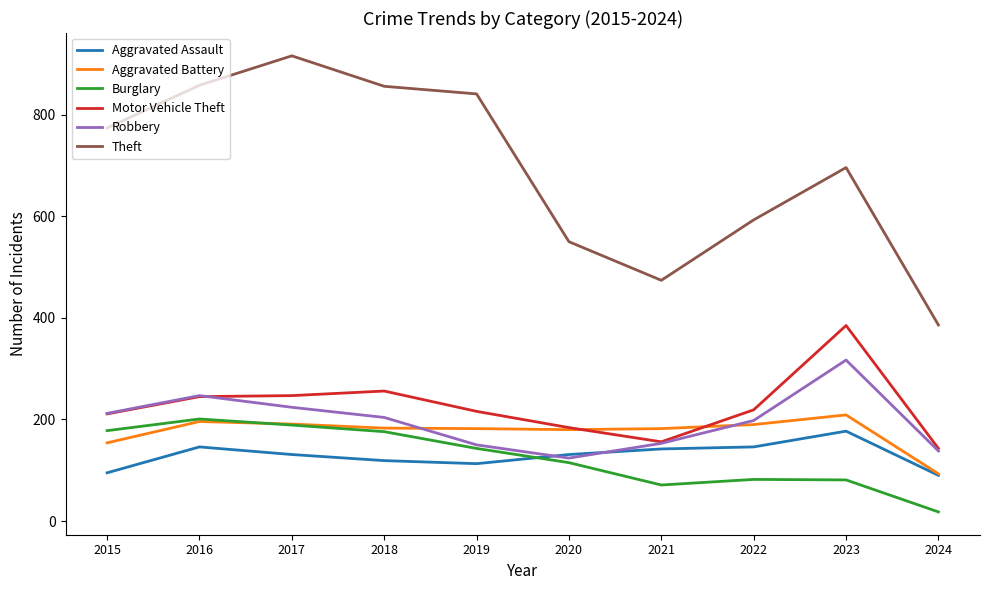

At which category does Robbery reach its first local peak?

2016